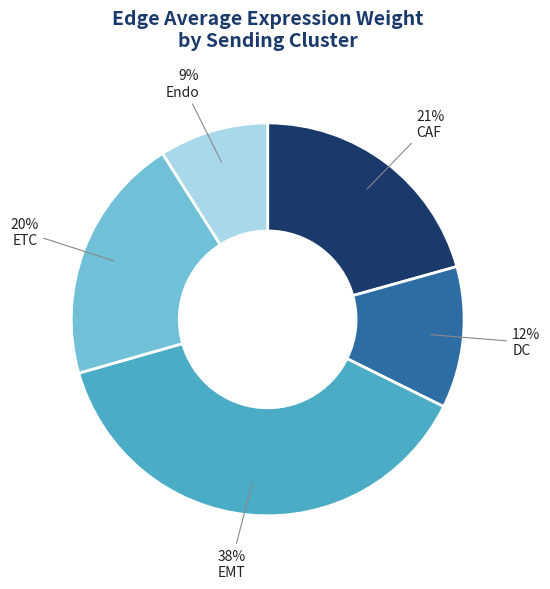

To the nearest percent, what is the average slice percentage?

20%